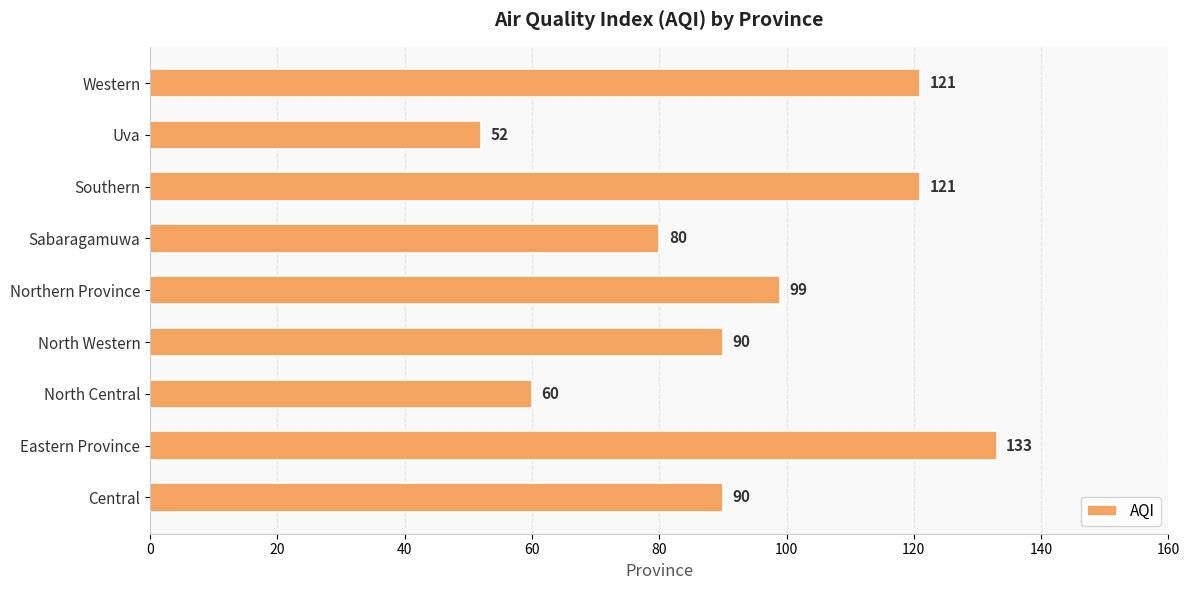

Which has a higher value, Uva or Northern Province?

Northern Province